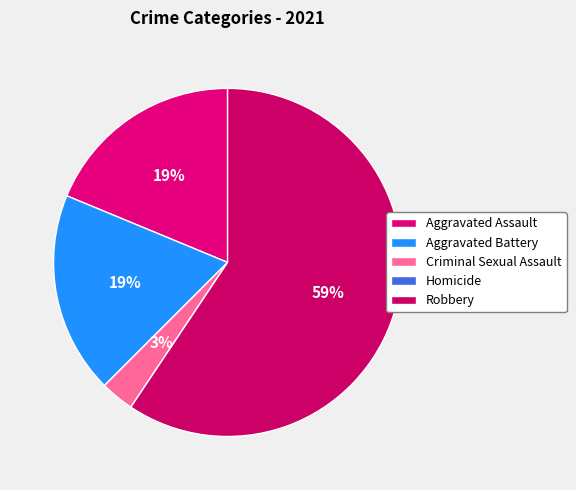

Is it true that Criminal Sexual Assault is 3% of the pie?

True